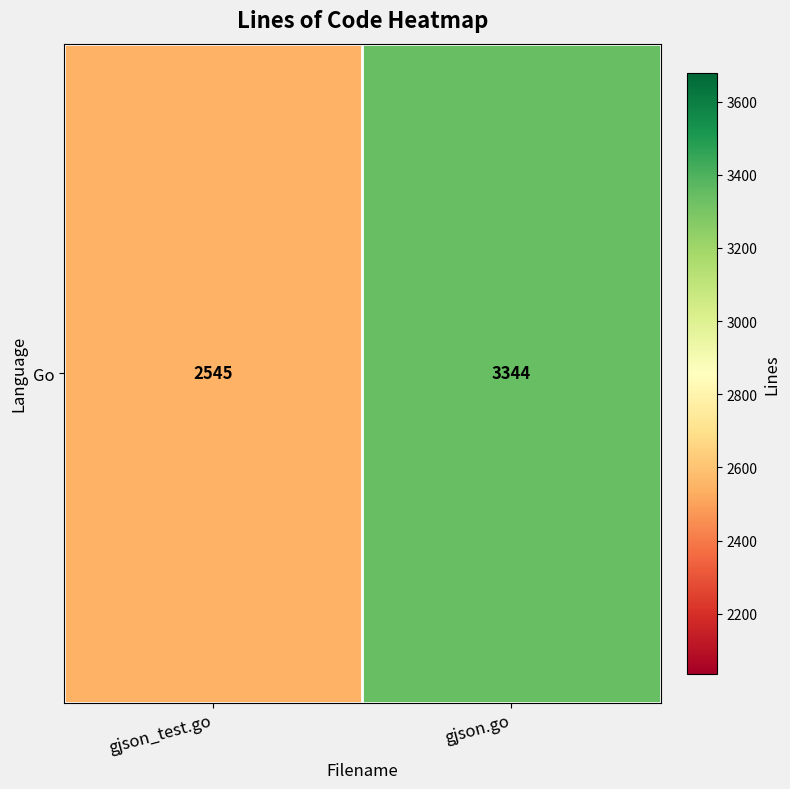

Reading left to right, extract all data points from this chart.

2545	3344